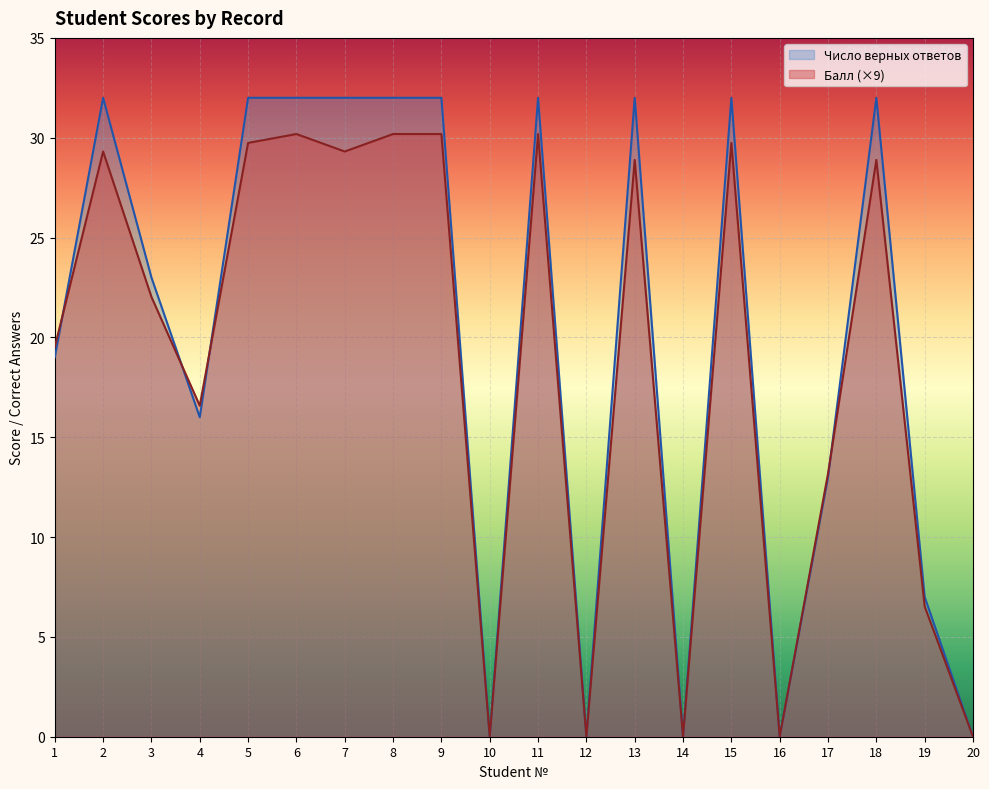

How many values in Балл are above zero?

15